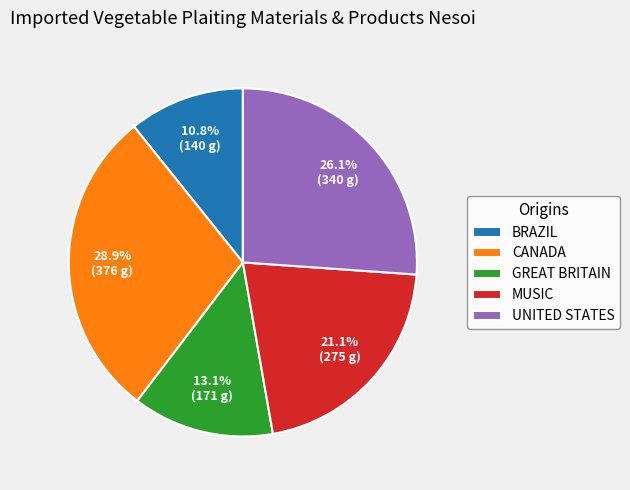

How much of the chart is everything except MUSIC?

78.9%